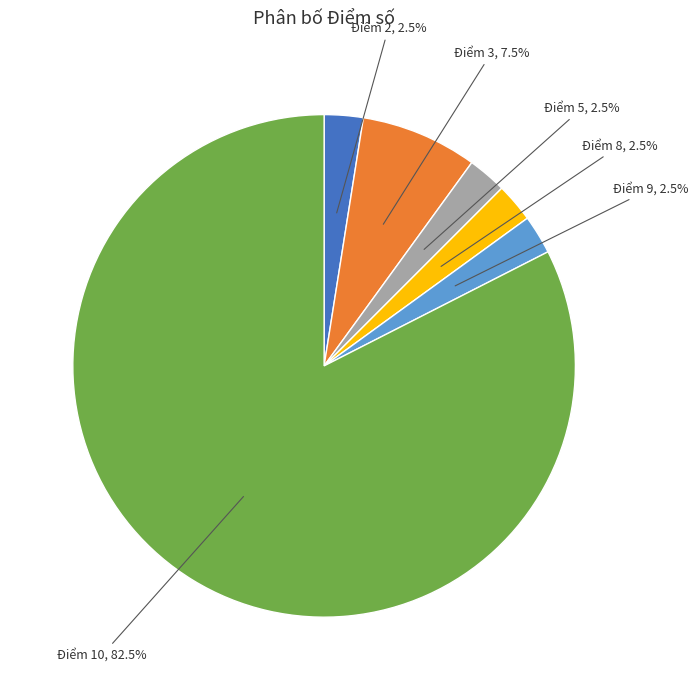

Between Điểm 2 and Điểm 3, which is larger?

Điểm 3